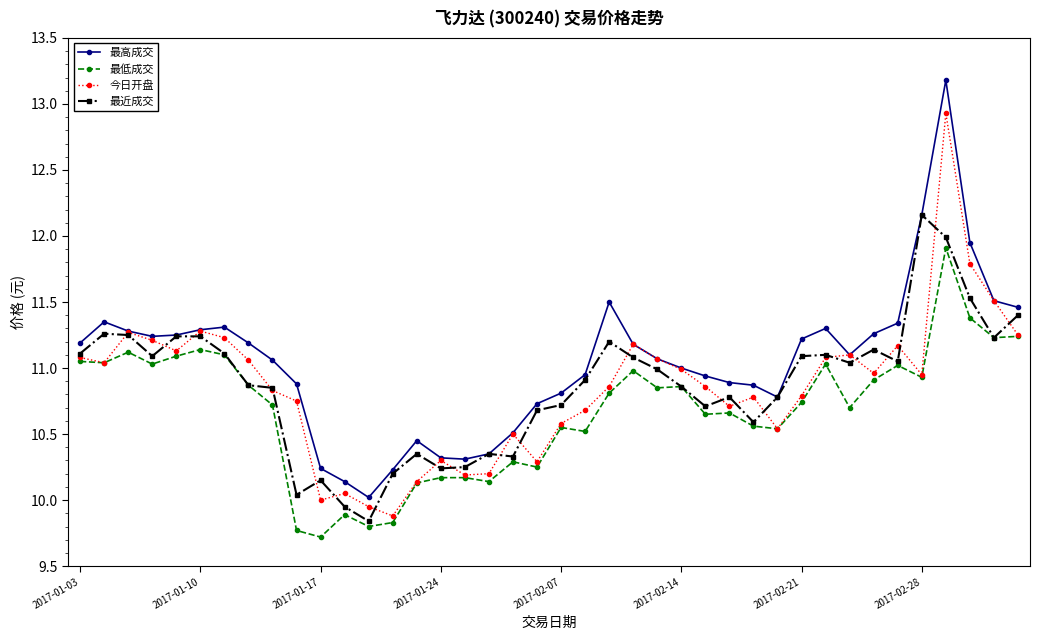

How many lines are shown in the chart?

4